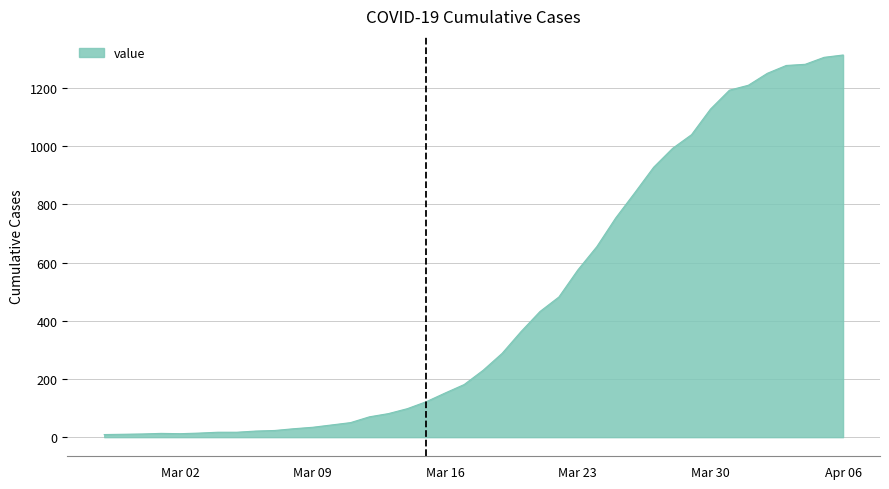

What is the difference between the maximum and minimum values?

1305